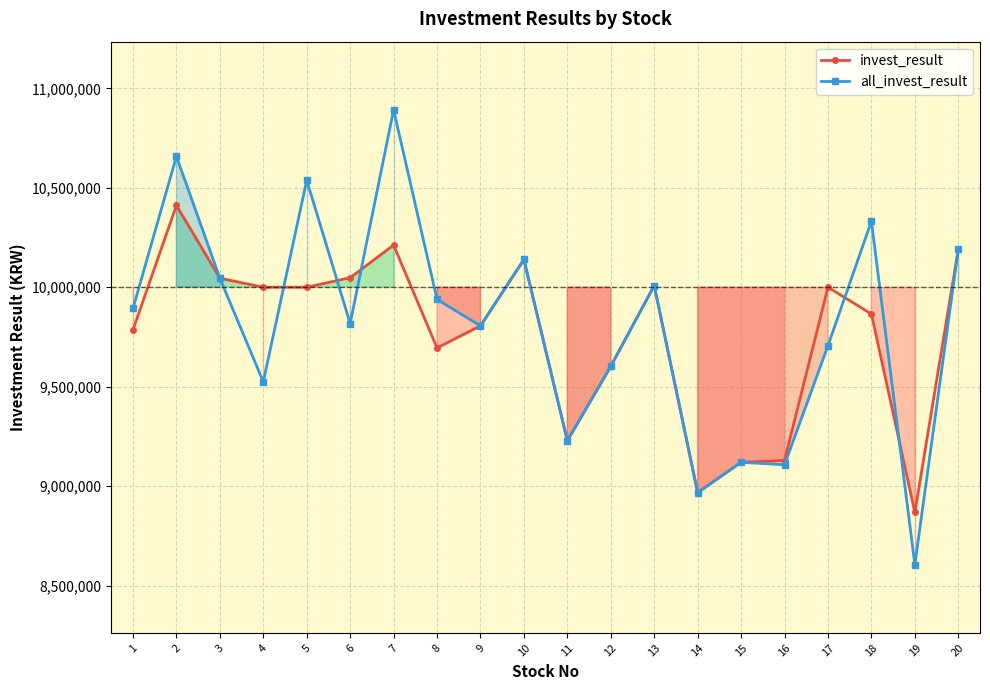

List the series in order of their peak value, highest first.

all_invest_result, invest_result